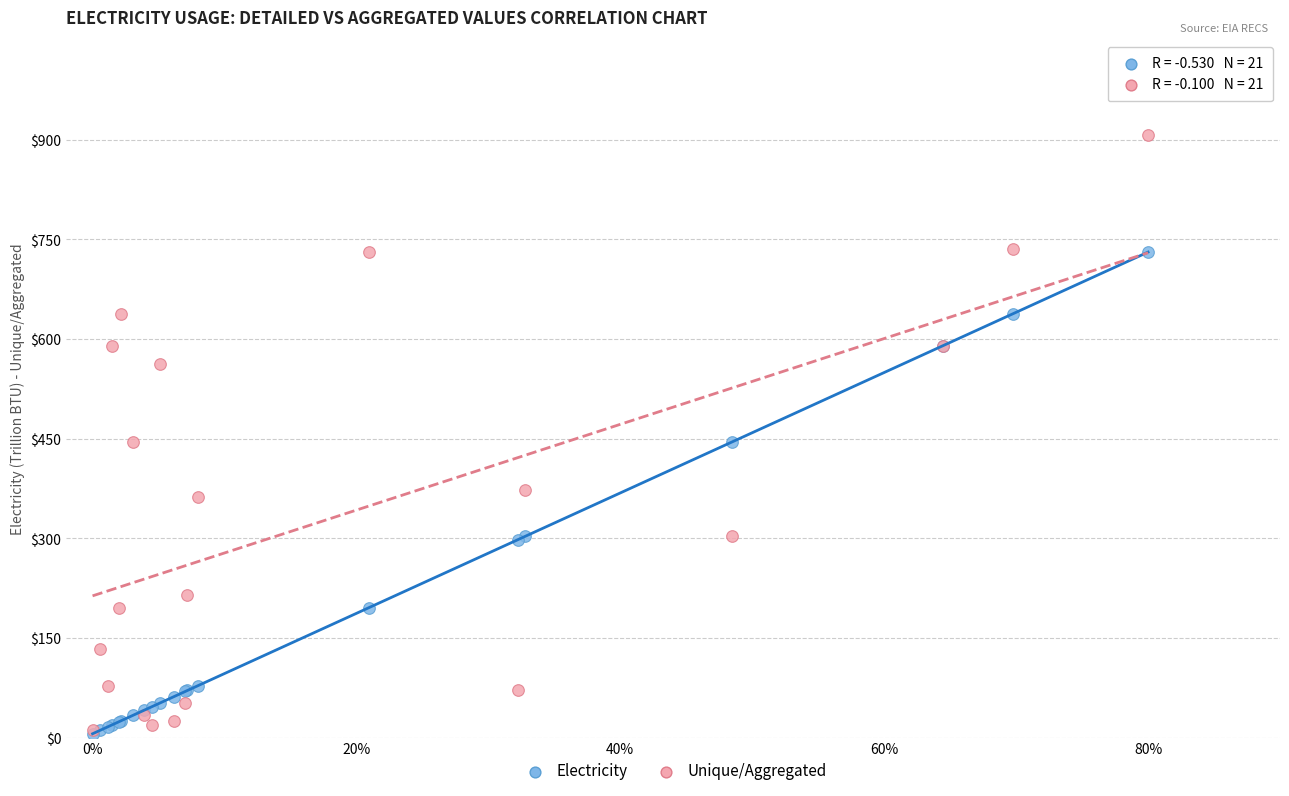

Which series has the widest spread of Y values?

Unique/Aggregated